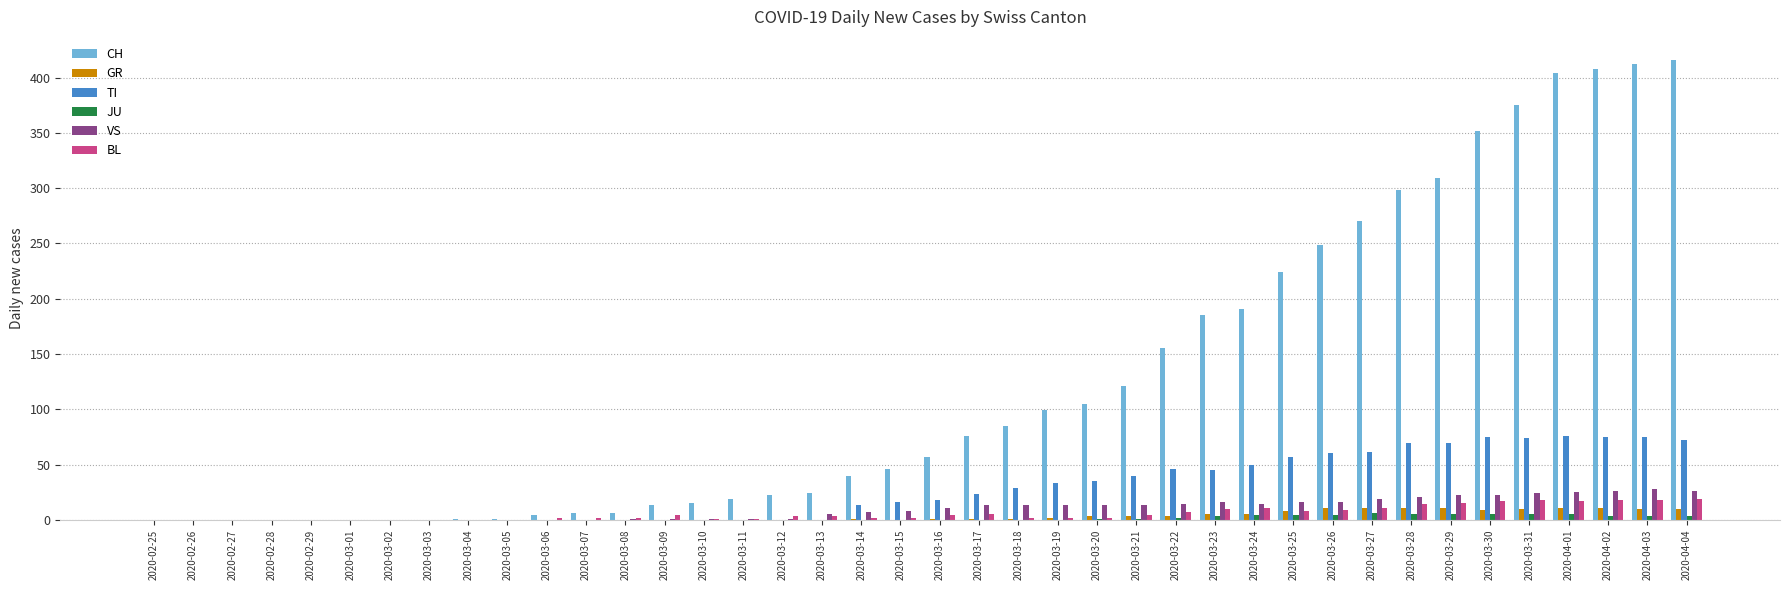

What is the greatest value displayed?

416